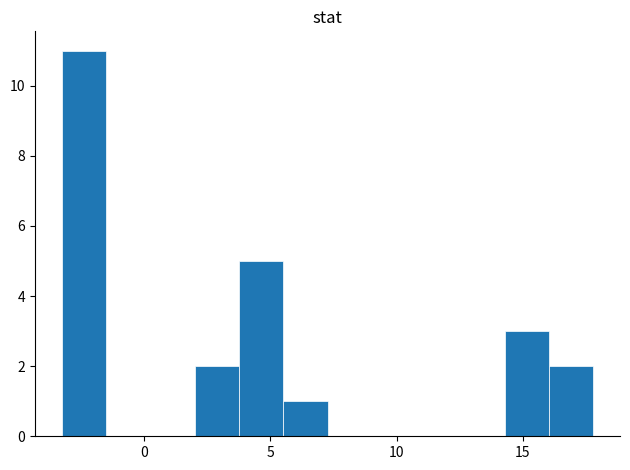

Read against the x-axis, roughly where is the centre of the tallest bar?

-2.5